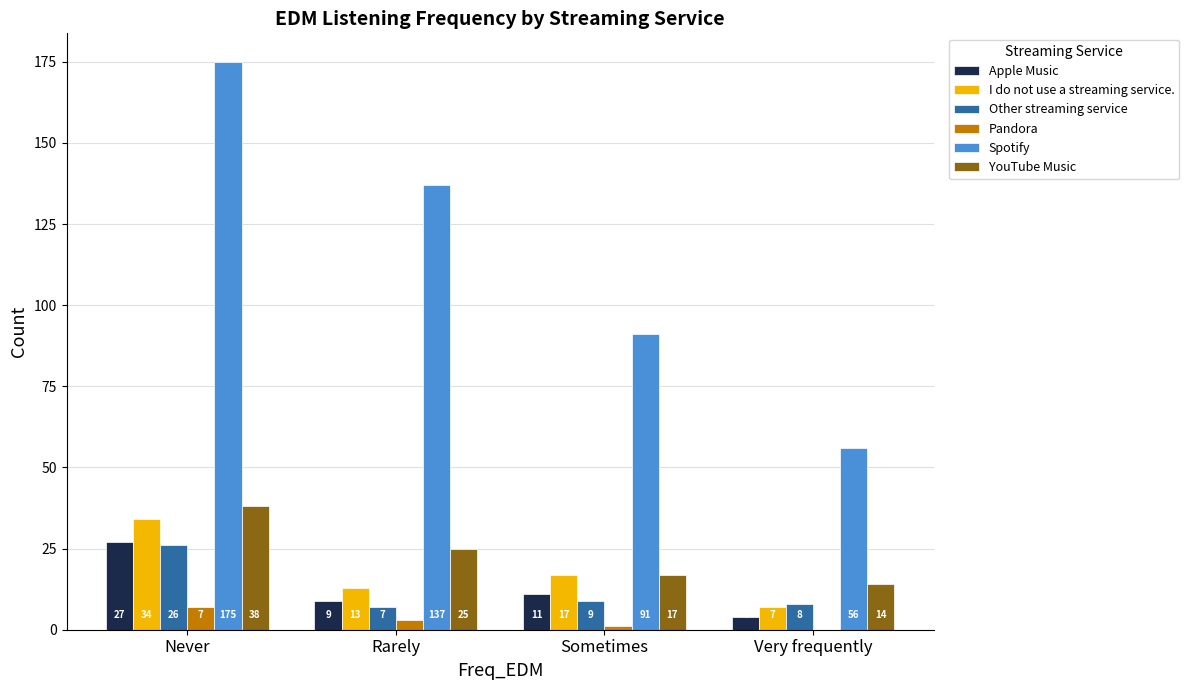

How many distinct data groups are displayed?

6